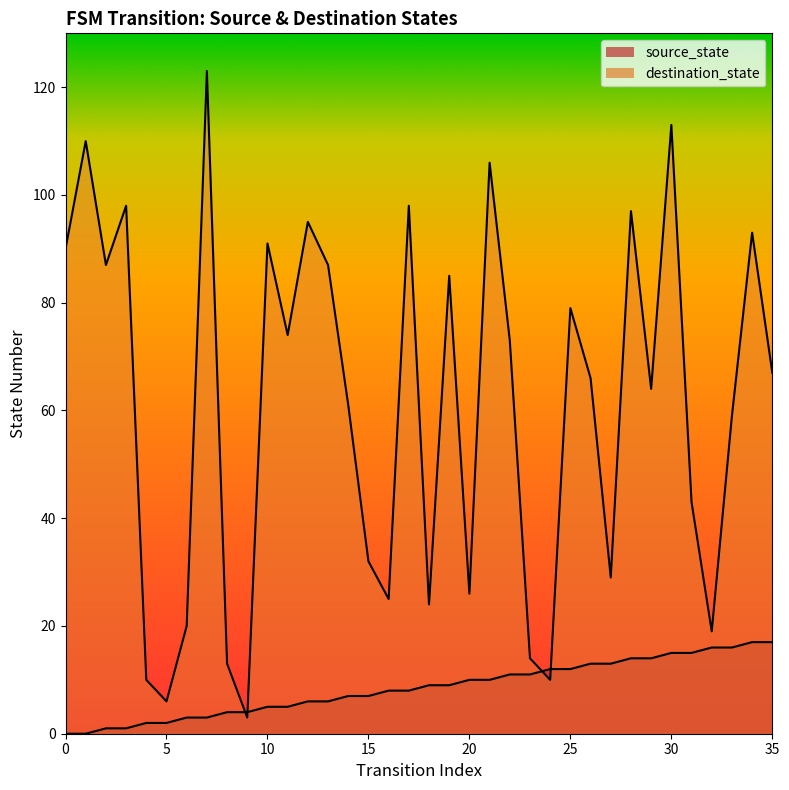

What is the average value of the destination_state series?

61